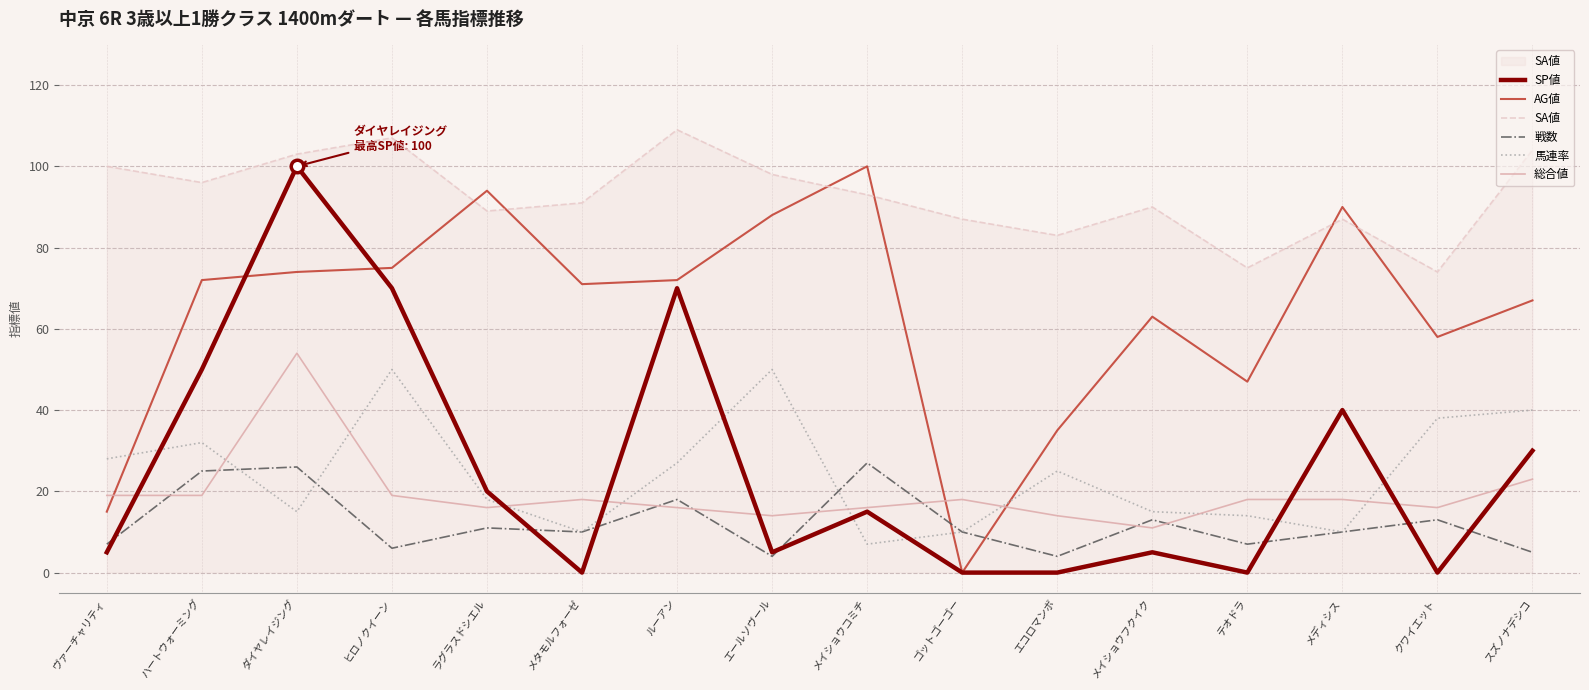

At how many categories does at least one series exceed 5?

16